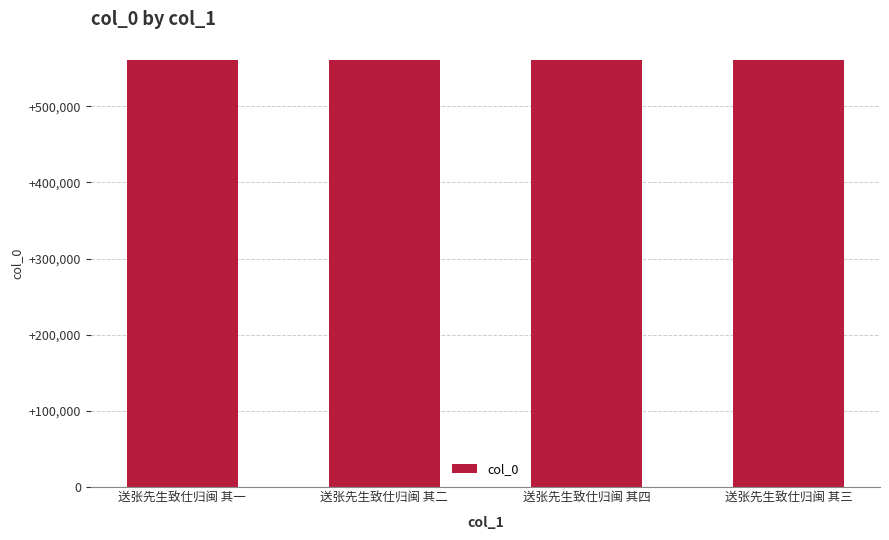

What is the sum of all values?

2241162